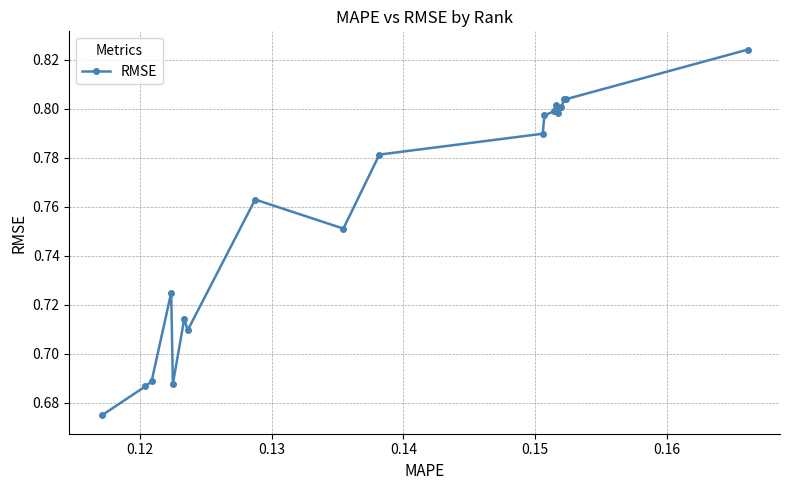

How many lines are shown in the chart?

1